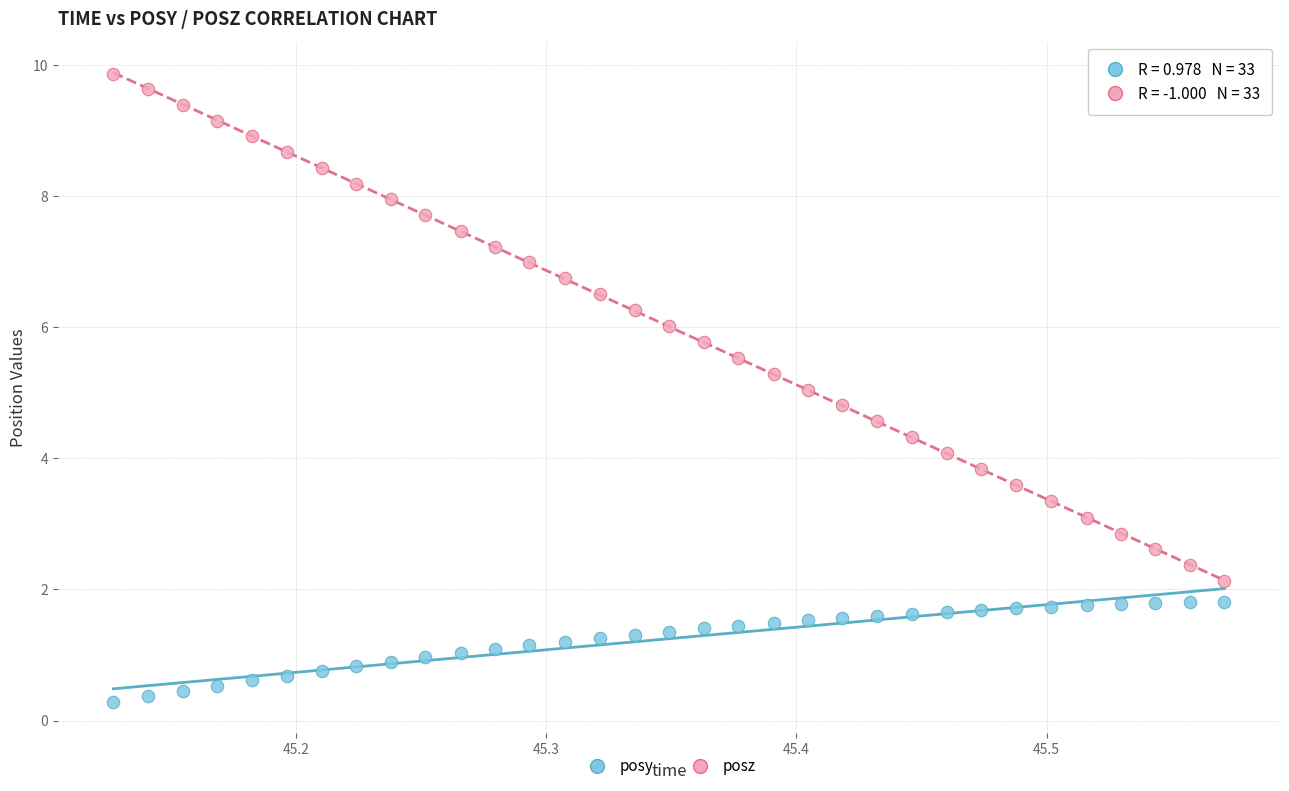

Which series contains the lowest Y value?

posy